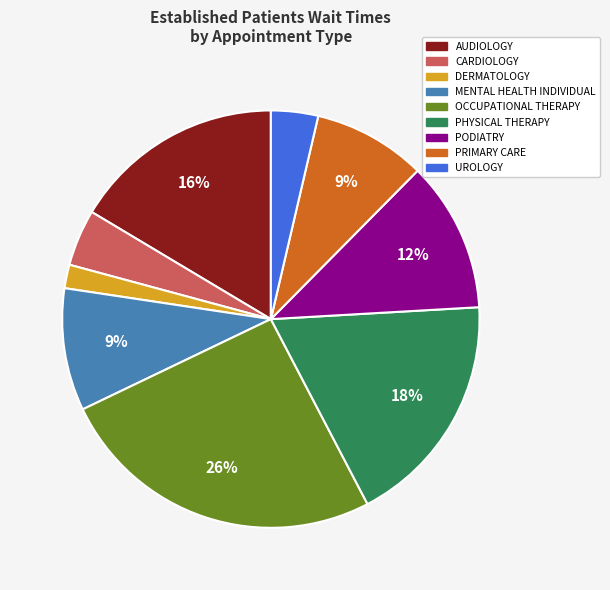

To the nearest percent, what is the average slice percentage?

11%